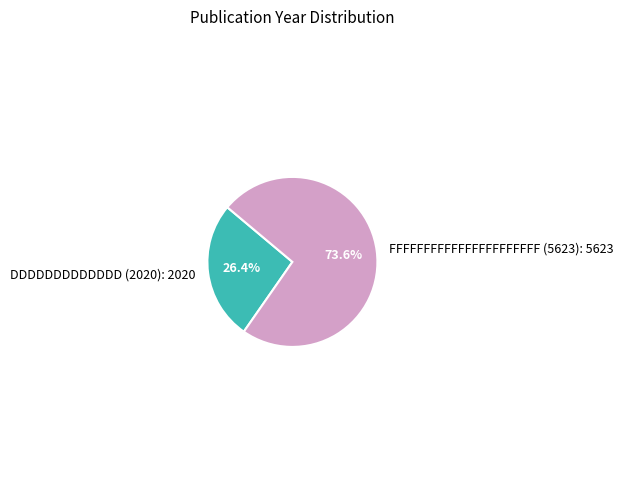

To the nearest percent, what is the difference between the largest and smallest slice percentages?

47%